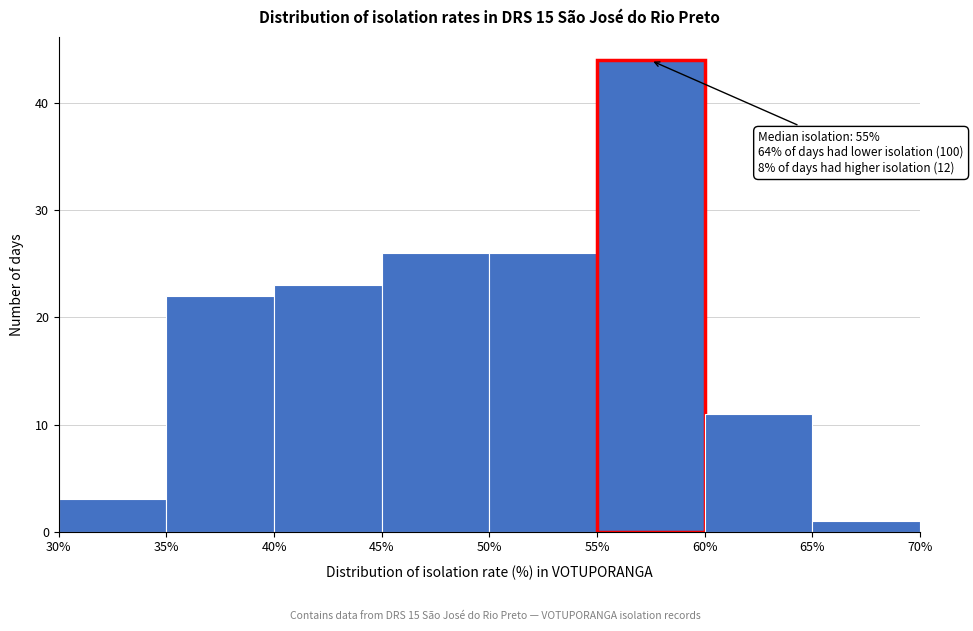

Over which range of the x-axis is the bar tallest?

55% to 60%